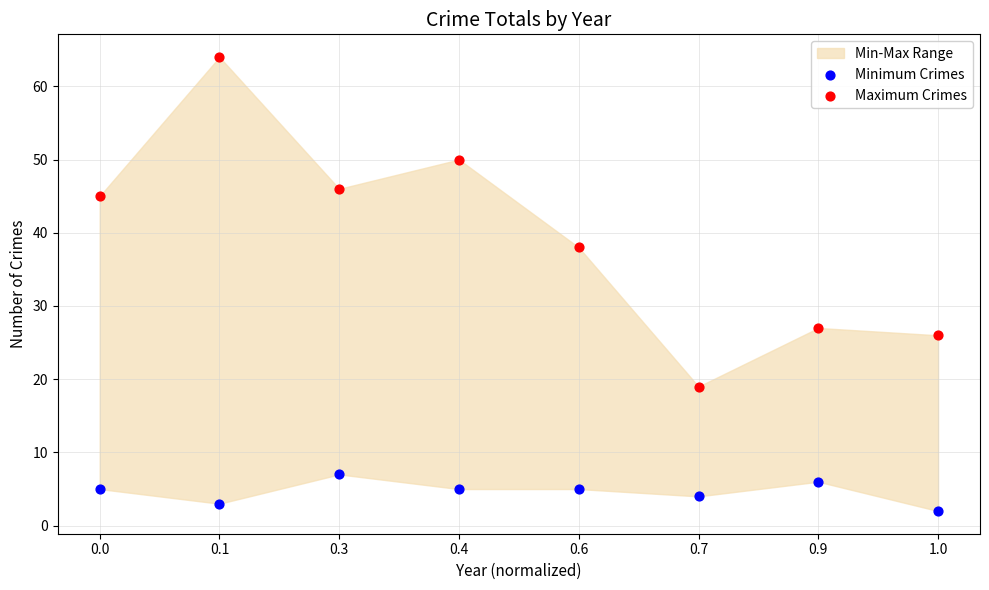

Which series has the widest spread of Y values?

Maximum Crimes